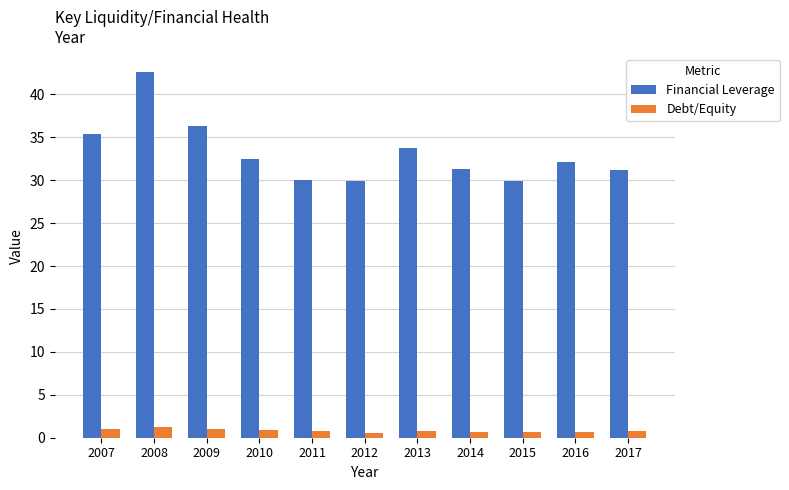

The value of Financial Leverage at 2017 is 10.4. True or false?

False